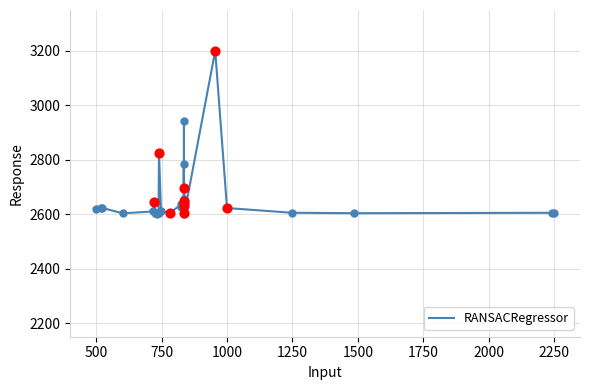

What is the smallest value displayed?

2600.0